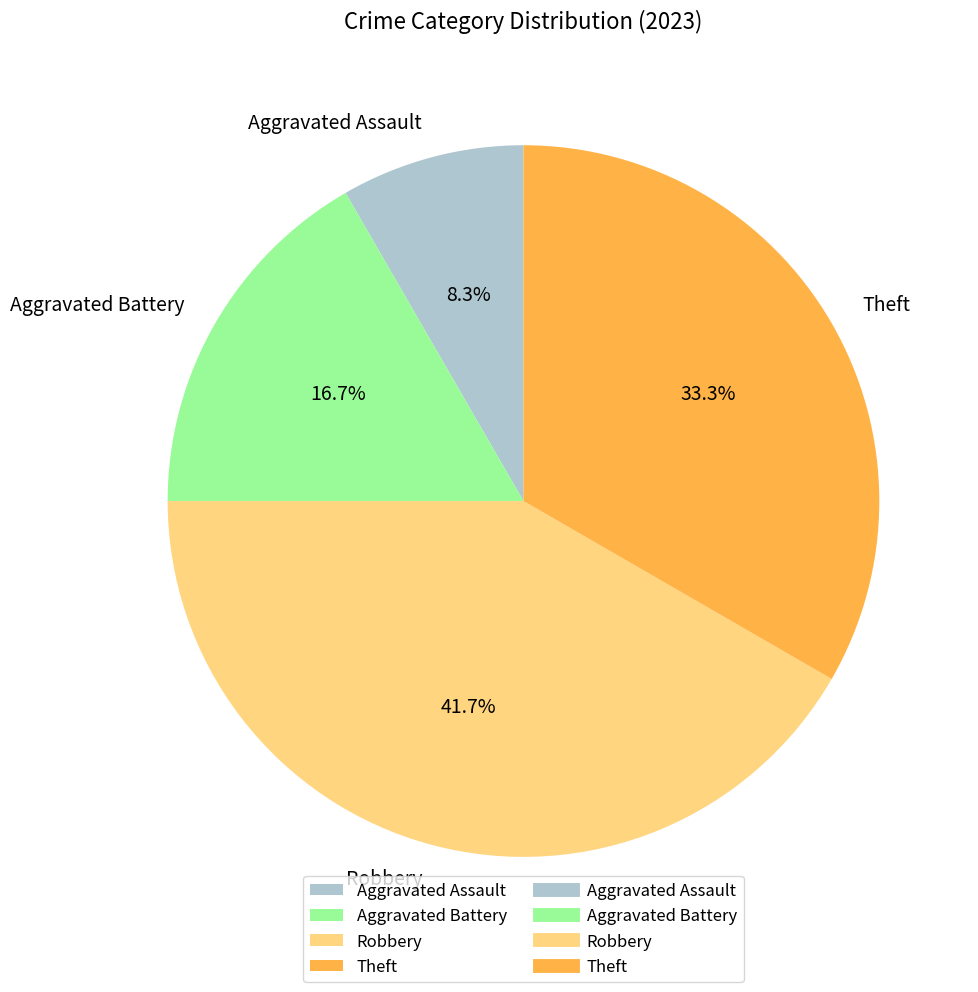

Is there any slice that represents more than half of the pie?

No